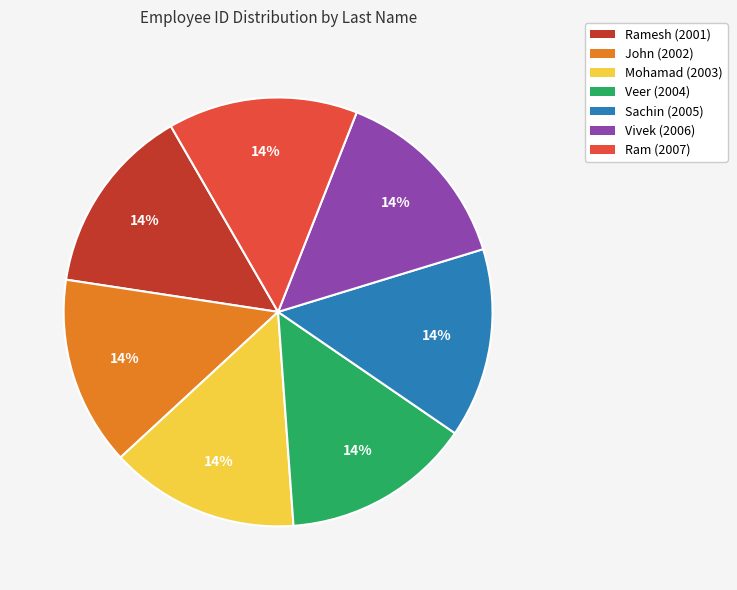

What percentage is the Vivek (2006) slice, to the nearest percent?

14%